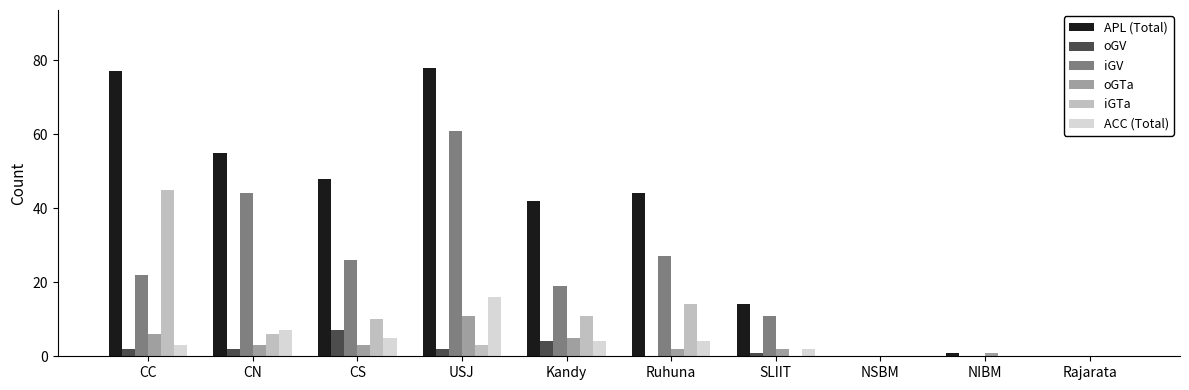

Which series has the largest total across all categories?

APL (Total)